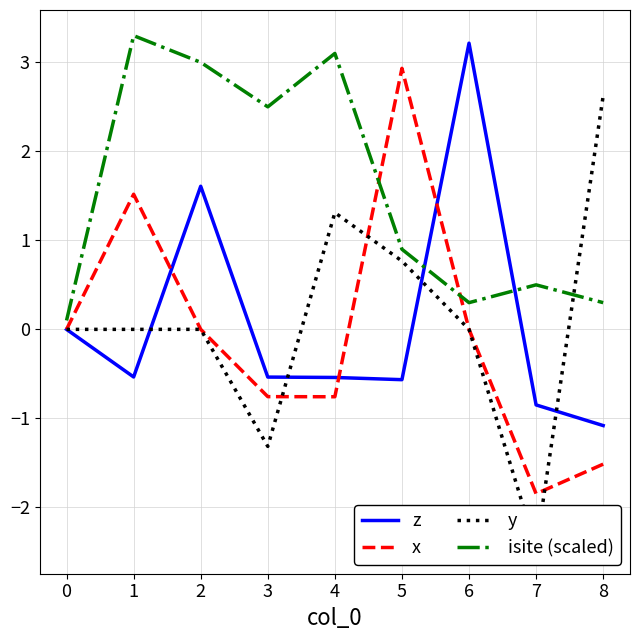

Does the chart display data point markers on the line(s)?

No